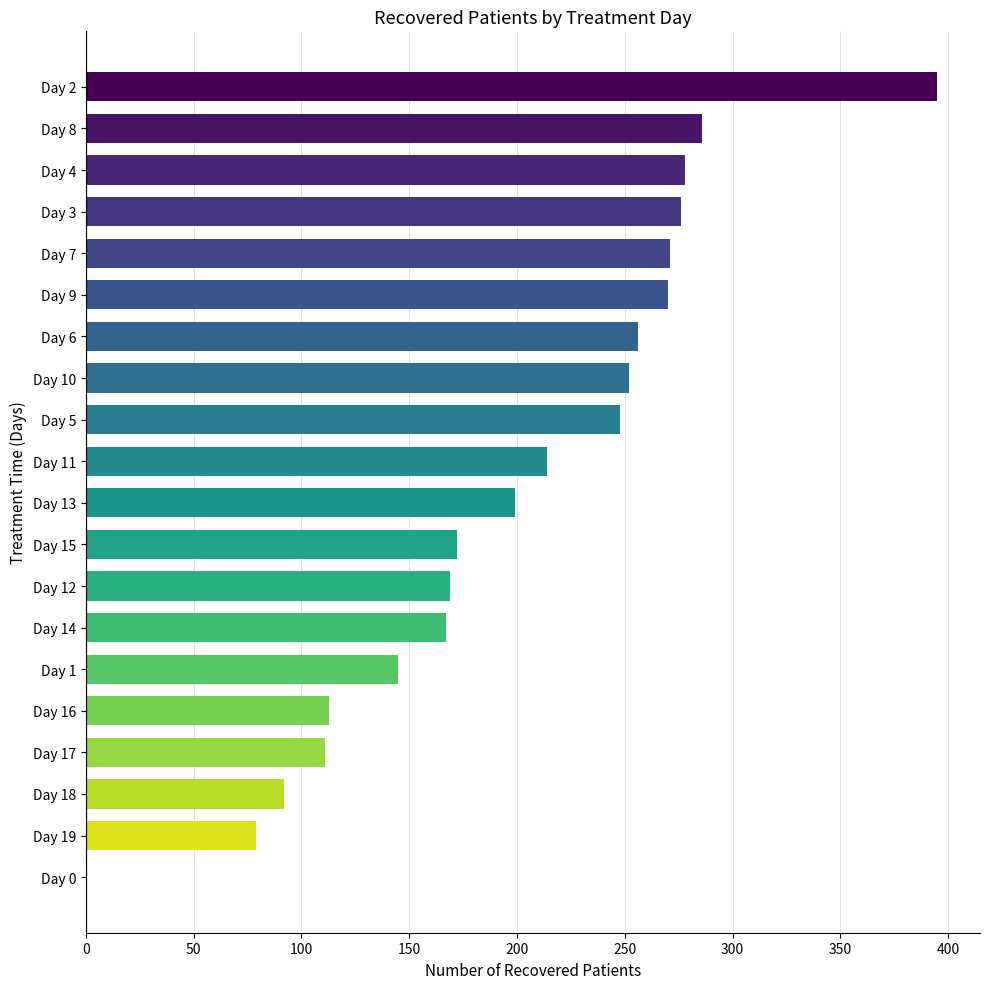

Between Day 11 and Day 3, which is larger?

Day 3